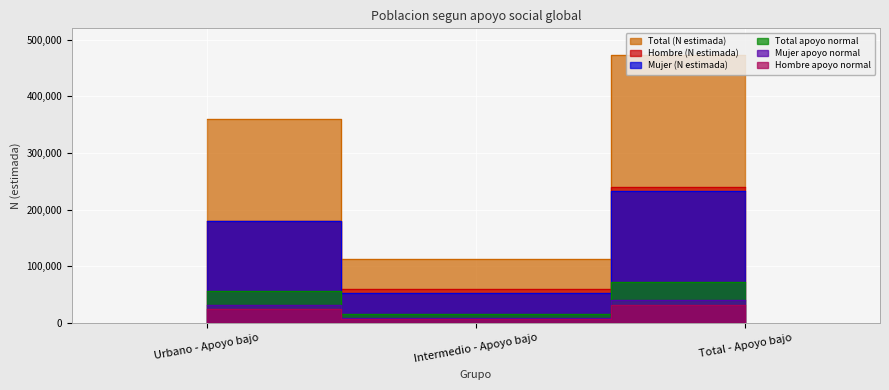

Does the chart display data point markers on the line(s)?

No